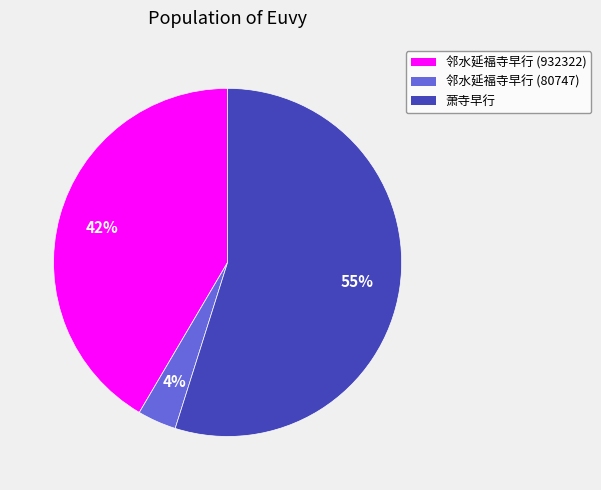

To the nearest percent, what is the average slice percentage?

33%